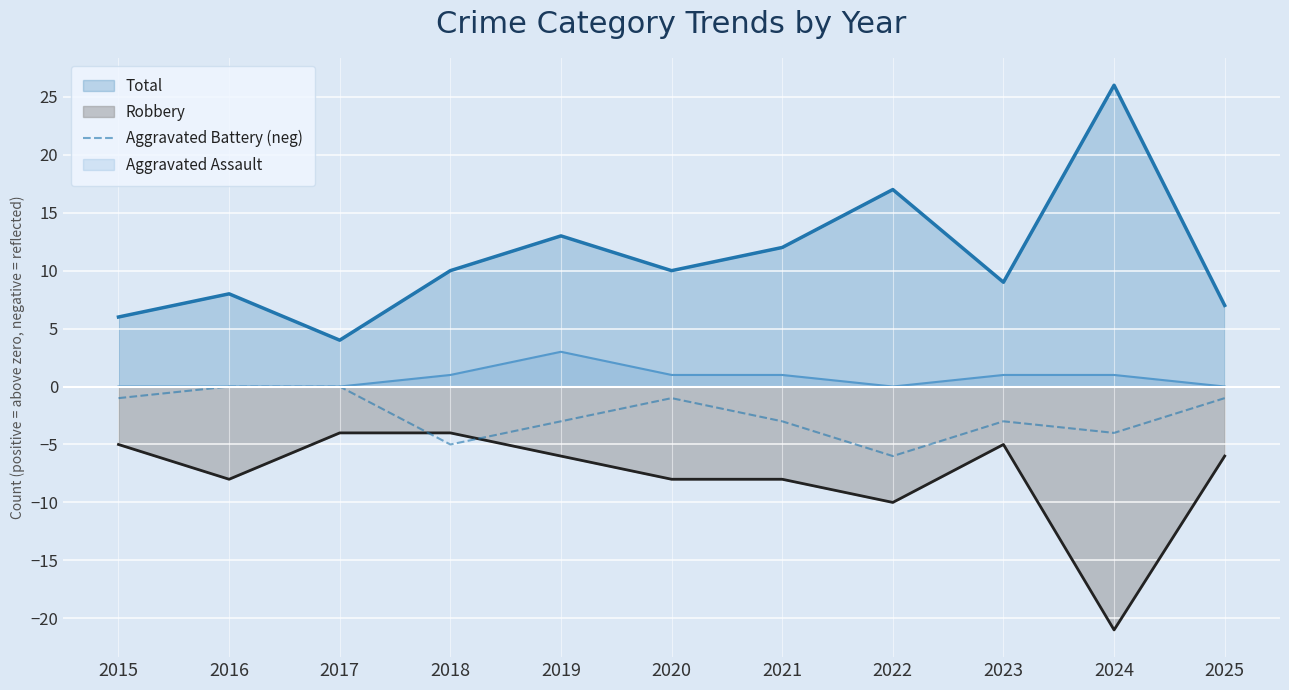

Rank the series at 2022 from lowest to highest value.

Robbery, Aggravated Battery (neg), Aggravated Assault, Total